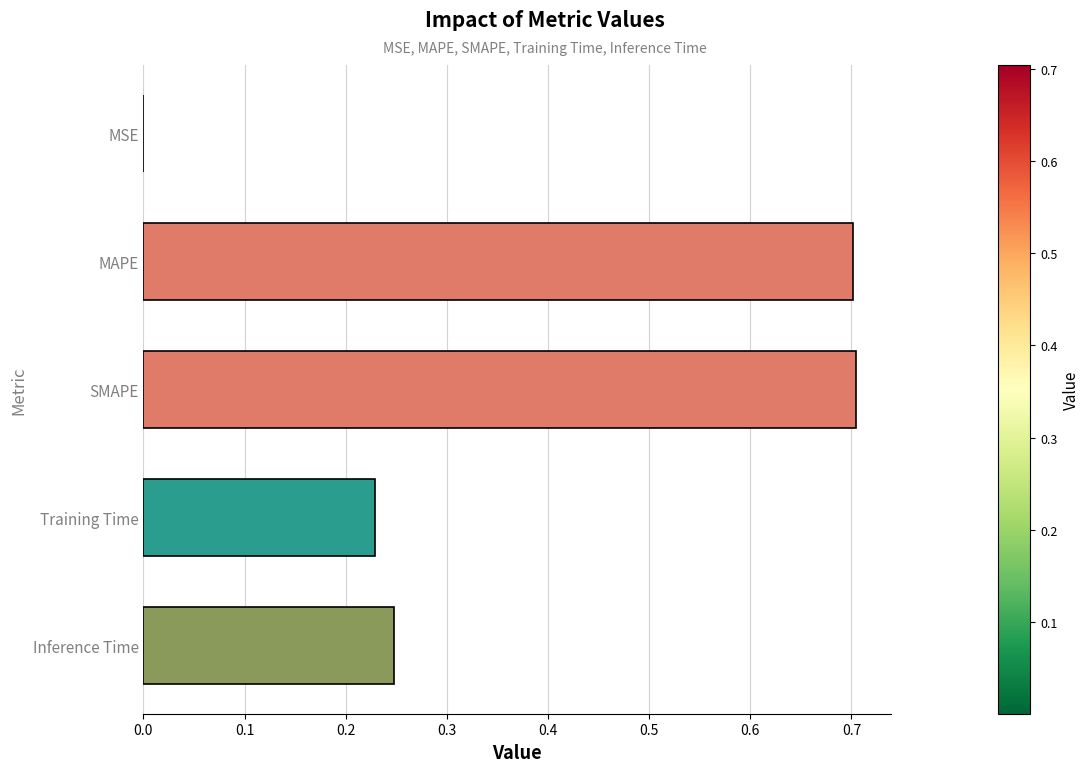

Is it true that the value at MSE is 0.0?

True